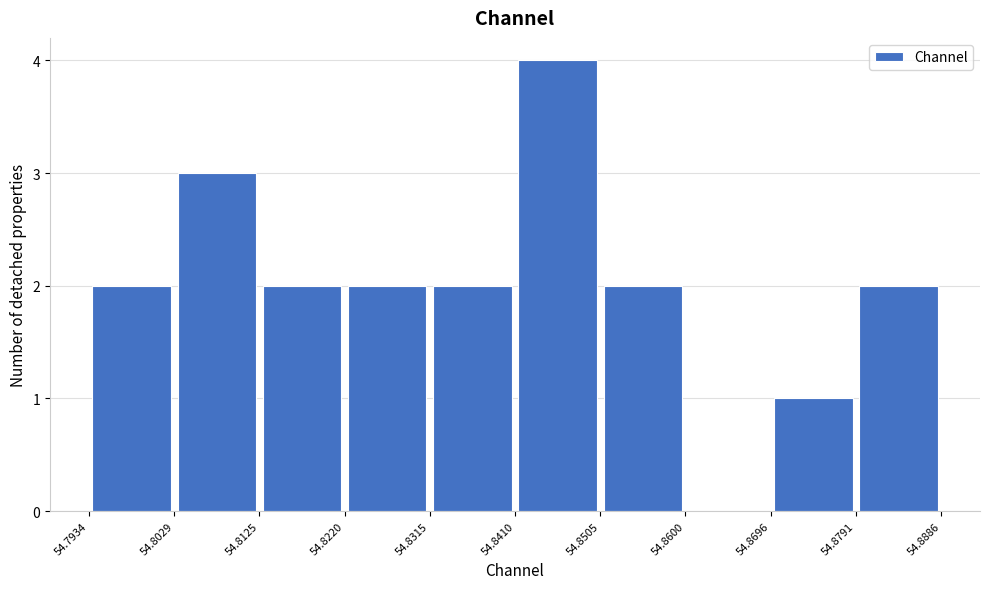

What is the height of the bar covering 54.8125 to 54.8220 on the x-axis? The values are not printed on the chart, so give them approximately, as read against the axis.

2